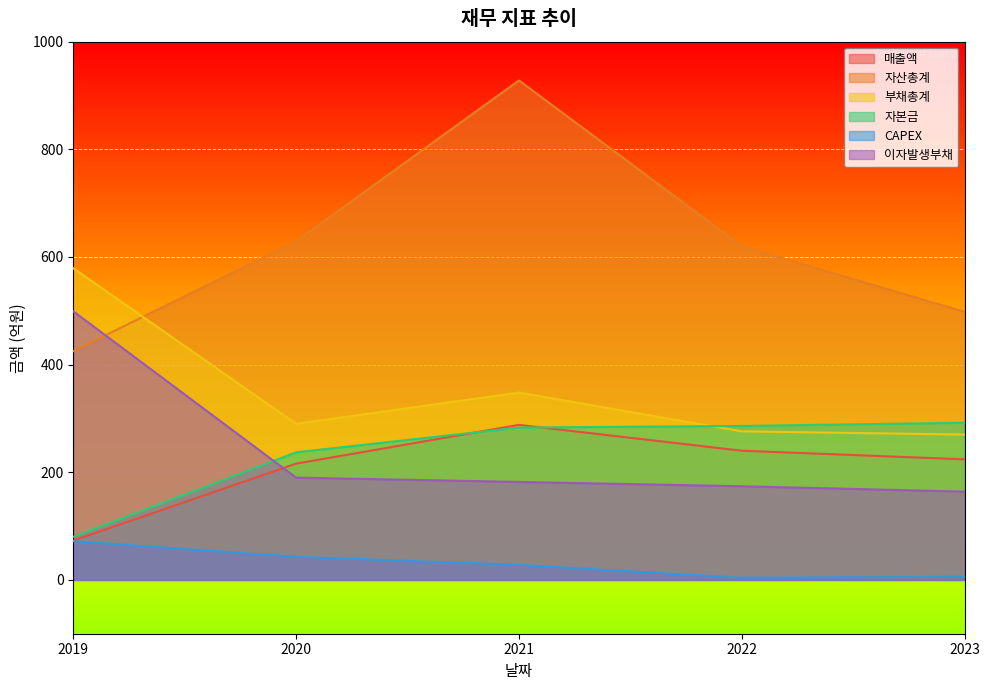

Between 2019 and 2022, which series saw the biggest shift?

이자발생부채